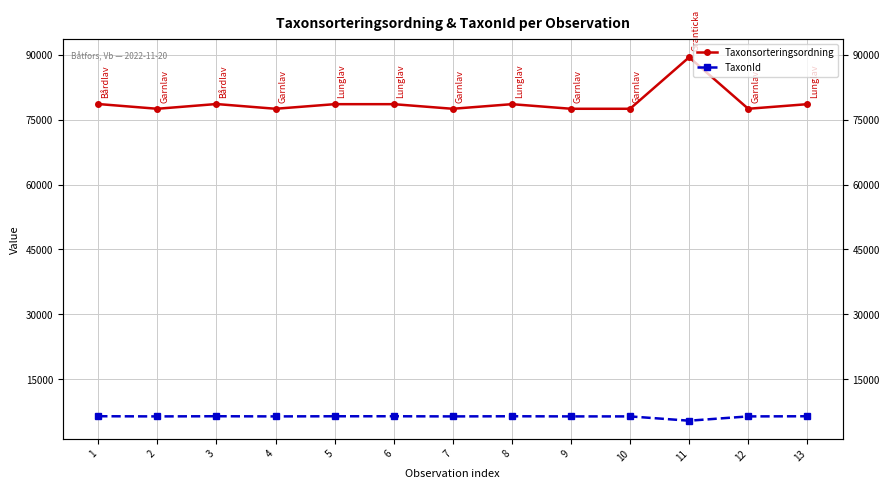

At which category does Taxonsorteringsordning reach its first local peak?

3